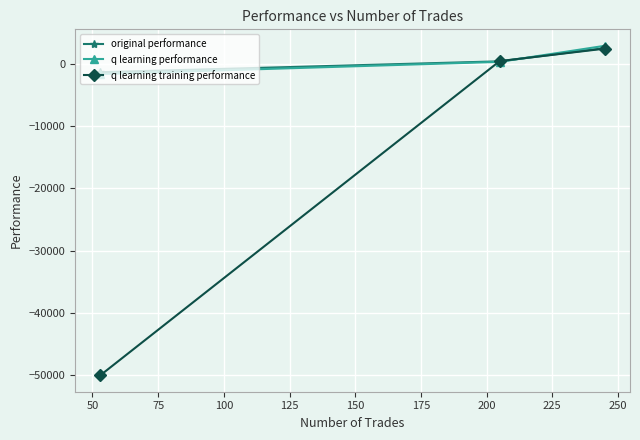

What is the lowest value of the q learning training performance series?

-50000.0